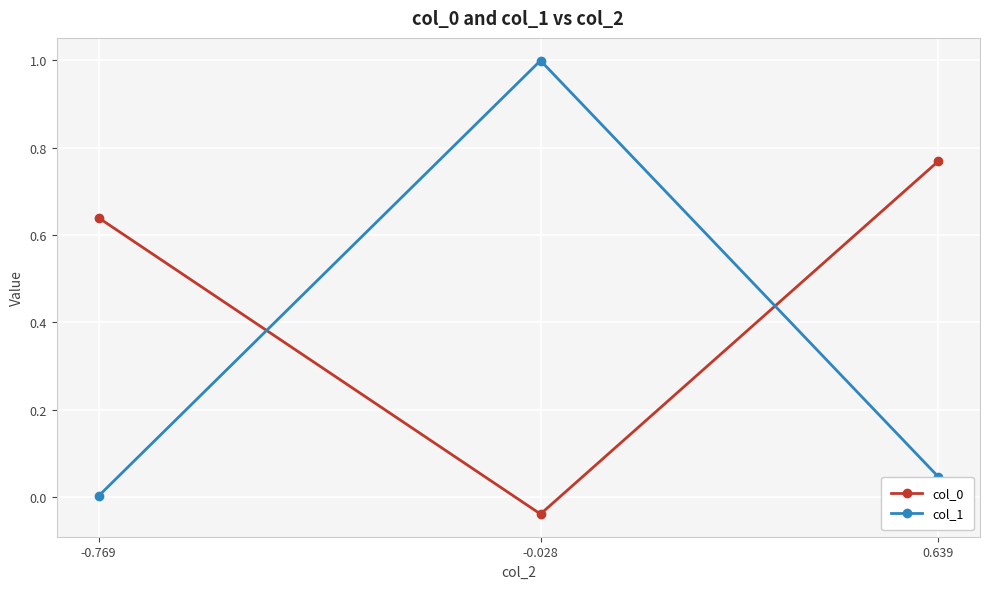

At which category is the sum across all series the highest?

-0.028